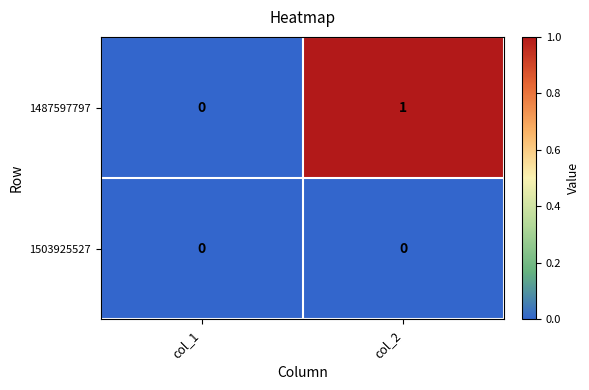

True or false: 1487597797 has a value of 2 at col_2.

False